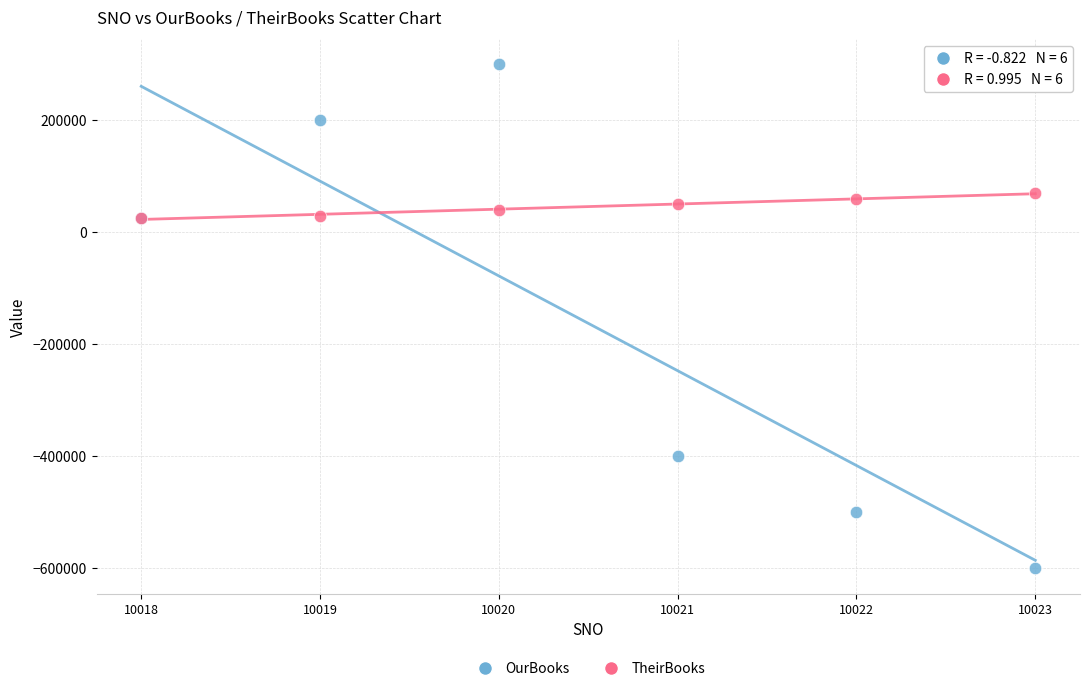

Which series reaches the maximum Y coordinate?

OurBooks